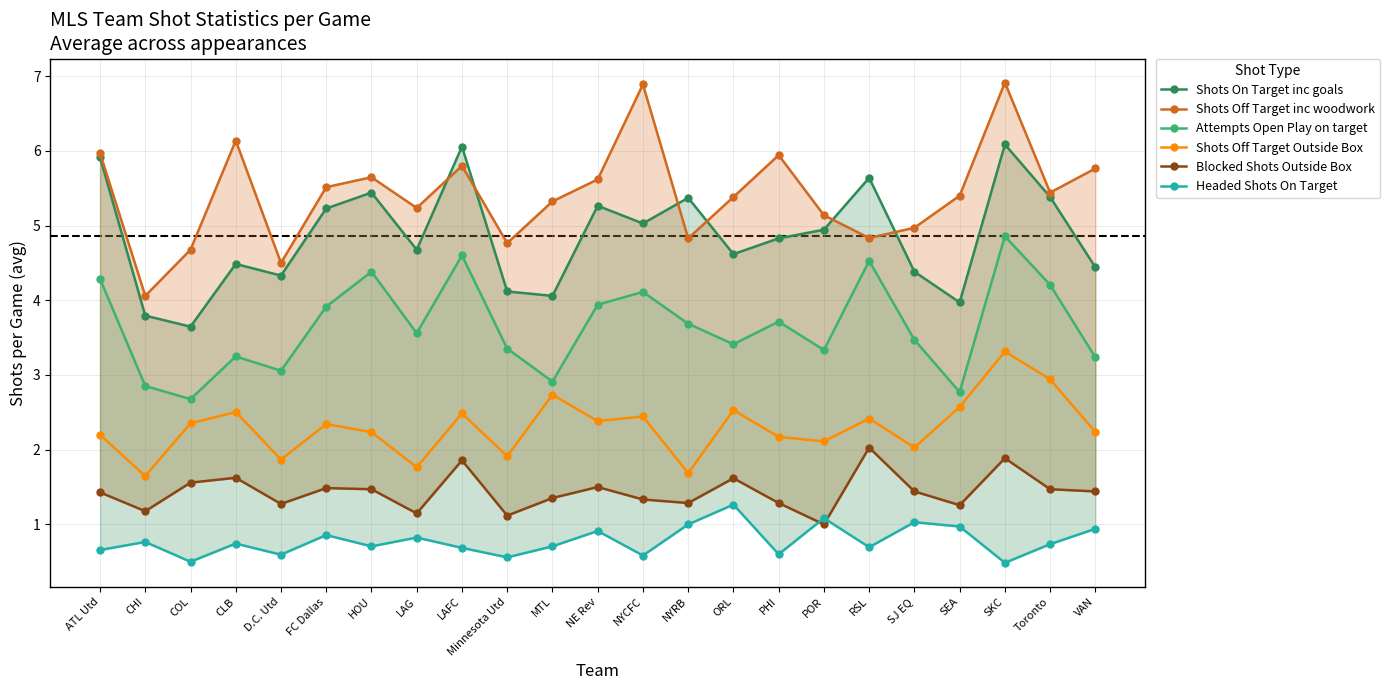

Reading right to left, what are all the values shown in this chart?

Shots On Target inc goals: 4.4	5.4	6.1	4.0	4.4	5.6	4.9	4.8	4.6	5.4	5.0	5.3	4.1	4.1	6.1	4.7	5.4	5.2	4.3	4.5	3.6	3.8	5.9
Shots Off Target inc woodwork: 5.8	5.4	6.9	5.4	5.0	4.8	5.1	5.9	5.4	4.8	6.9	5.6	5.3	4.8	5.8	5.2	5.6	5.5	4.5	6.1	4.7	4.1	6.0
Attempts Open Play on target: 3.2	4.2	4.9	2.8	3.5	4.5	3.3	3.7	3.4	3.7	4.1	3.9	2.9	3.4	4.6	3.6	4.4	3.9	3.1	3.2	2.7	2.9	4.3
Shots Off Target Outside Box: 2.2	2.9	3.3	2.6	2.0	2.4	2.1	2.2	2.5	1.7	2.4	2.4	2.7	1.9	2.5	1.8	2.2	2.3	1.9	2.5	2.4	1.6	2.2
Blocked Shots Outside Box: 1.4	1.5	1.9	1.3	1.4	2.0	1.0	1.3	1.6	1.3	1.3	1.5	1.4	1.1	1.9	1.1	1.5	1.5	1.3	1.6	1.6	1.2	1.4
Headed Shots On Target: 0.9	0.7	0.5	1.0	1.0	0.7	1.1	0.6	1.3	1.0	0.6	0.9	0.7	0.6	0.7	0.8	0.7	0.9	0.6	0.7	0.5	0.8	0.7